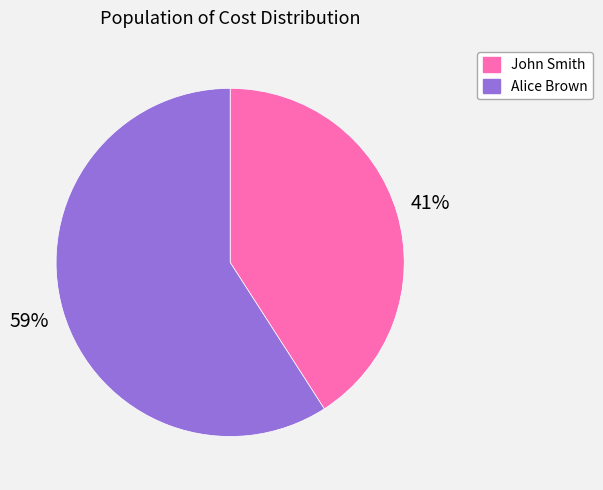

To the nearest percent, what is the difference between the John Smith and Alice Brown slice percentages?

18%